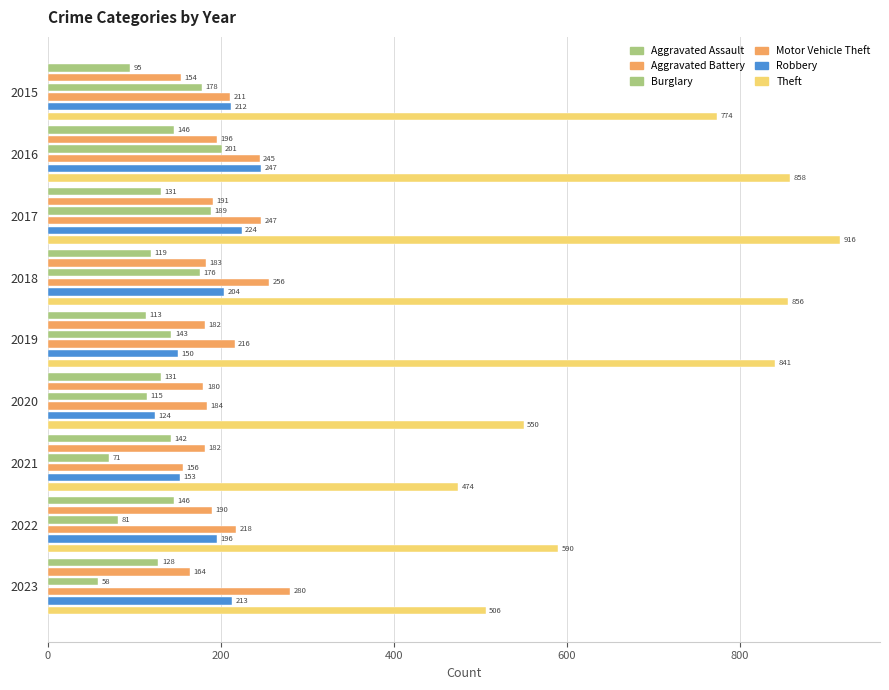

At how many categories does at least one series exceed 305?

9